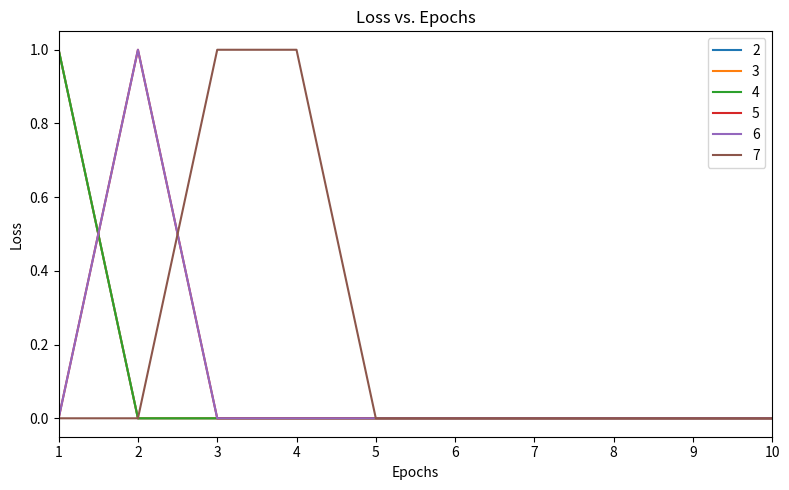

Is this an area chart (filled region under the line)?

No